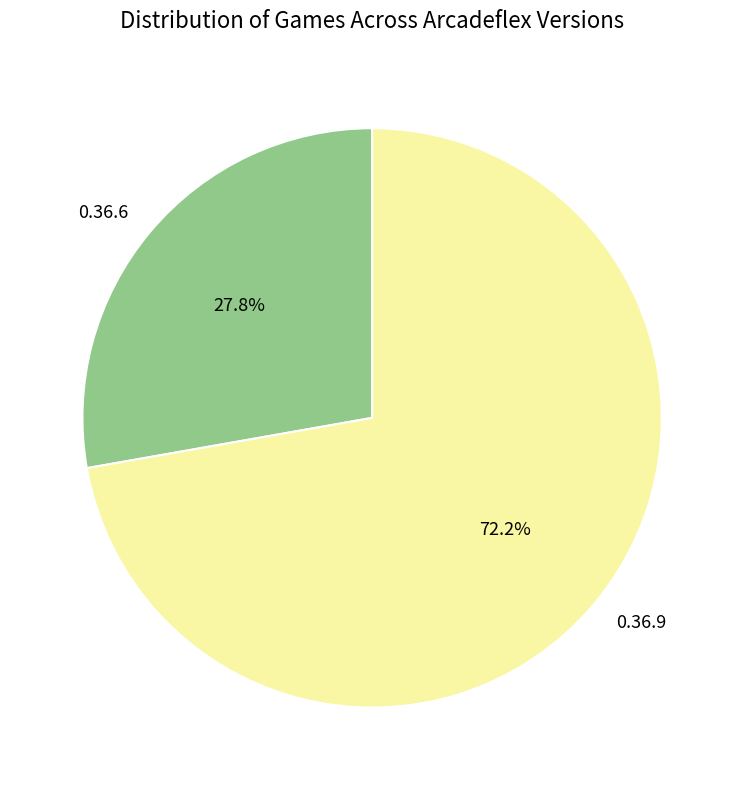

Which slice is the smallest?

0.36.6